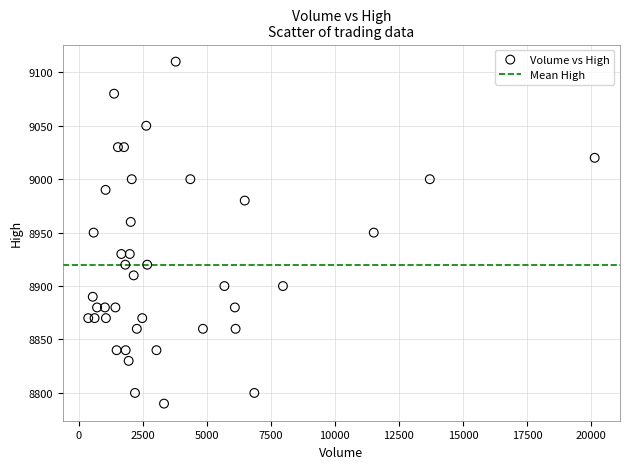

What is the range of X values (max minus min)?

19759